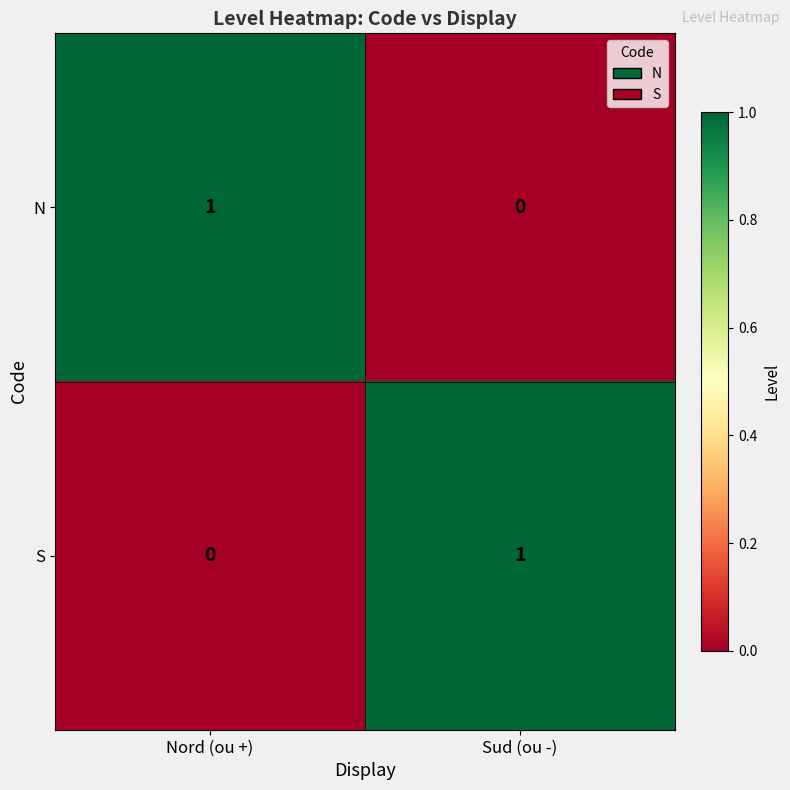

Is the value of N at Sud (ou -) greater than the value of S at Sud (ou -)?

No